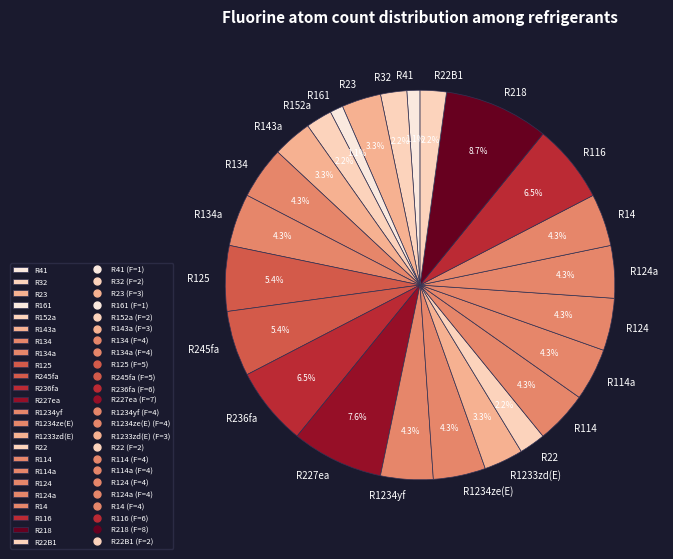

To the nearest percent, what is the difference between the largest and smallest slice percentages?

8%